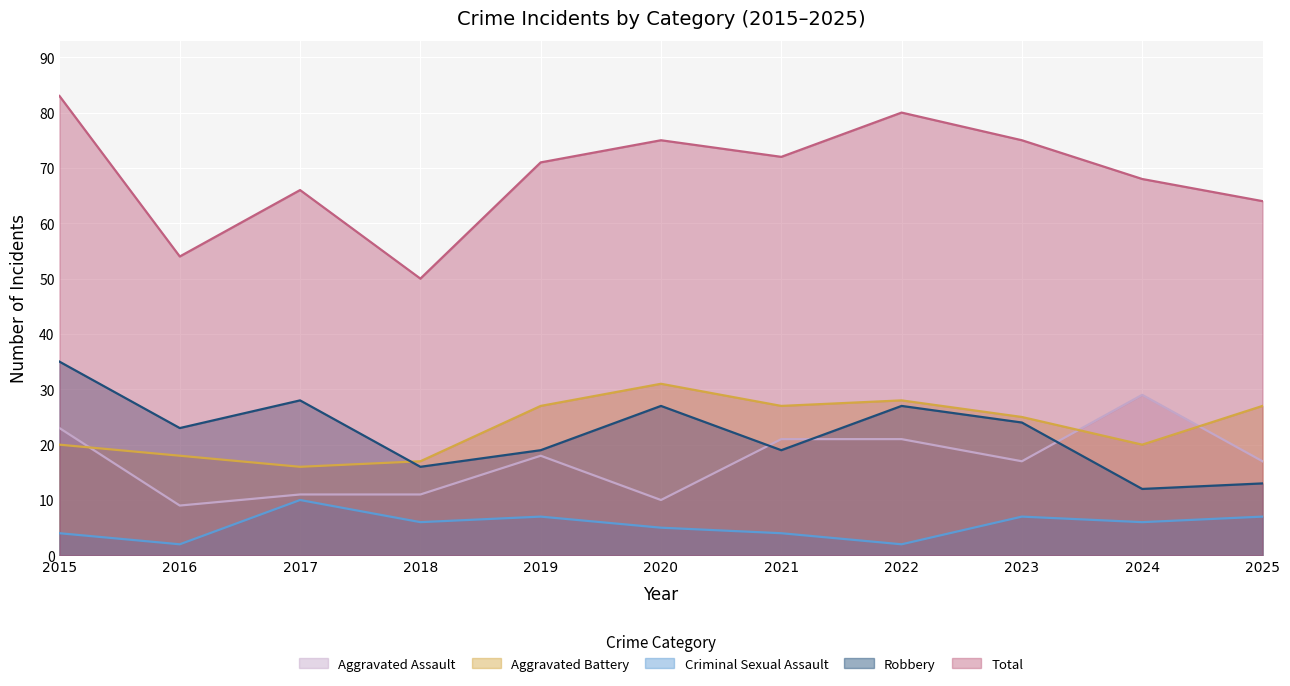

Between 2023 and 2019, which is larger?

2019